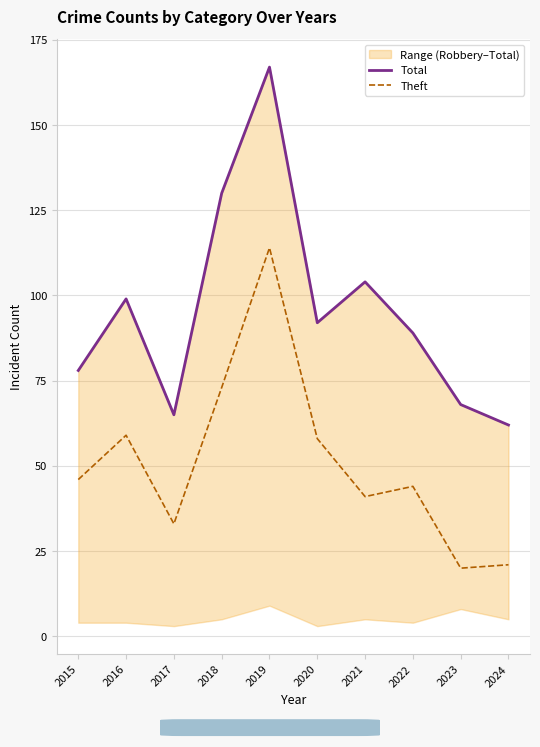

Is it true that Theft equals 27 at 2023?

False